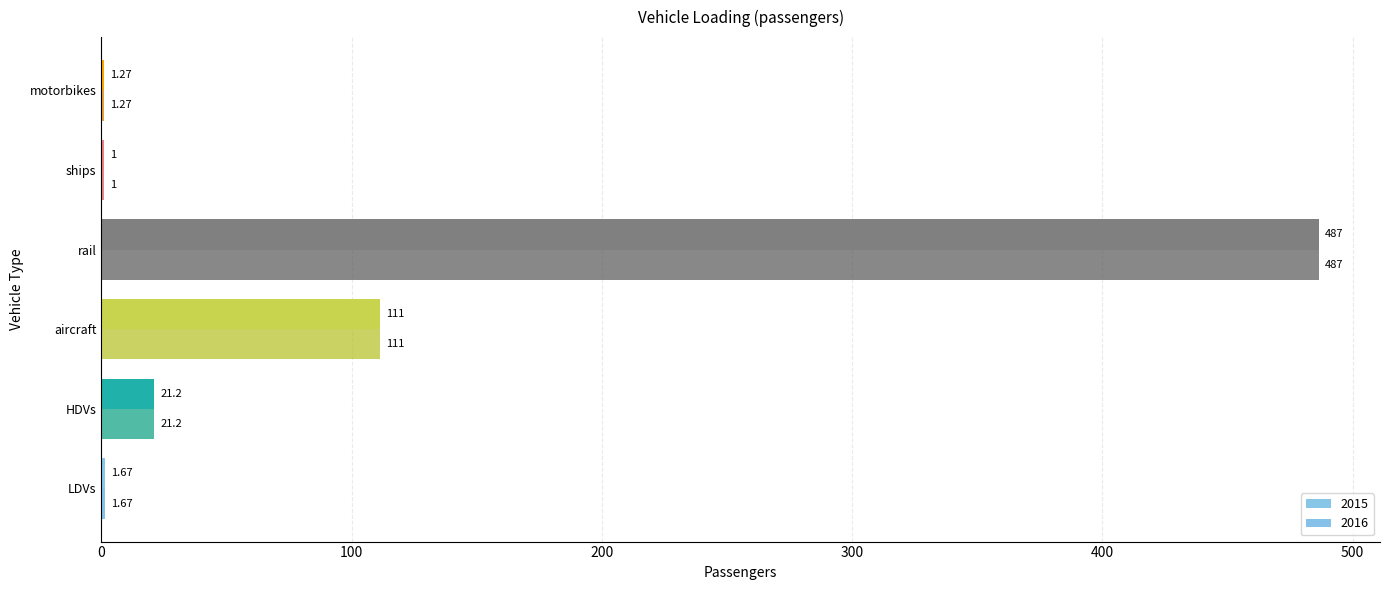

At which label does 2015 reach its peak?

rail